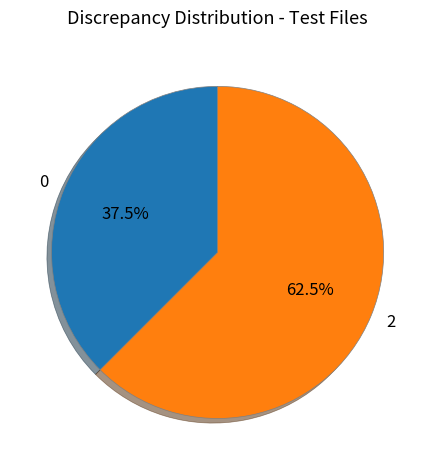

Rank the categories by value from highest to lowest.

2, 0